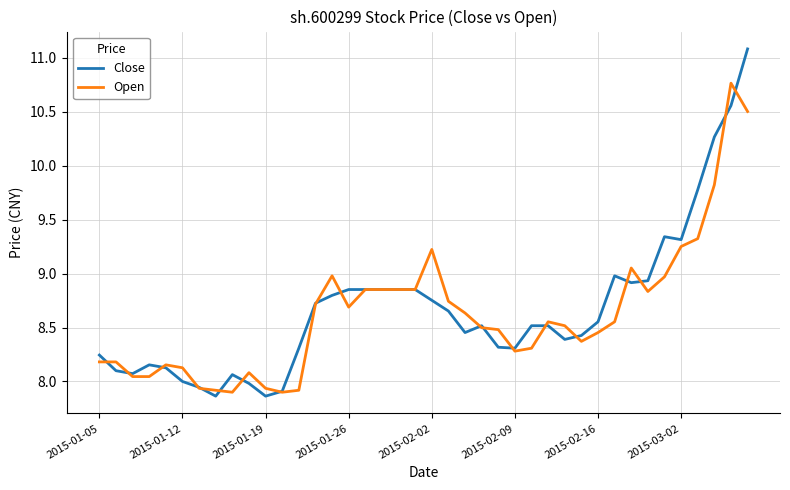

What is the maximum value shown in the chart?

11.1